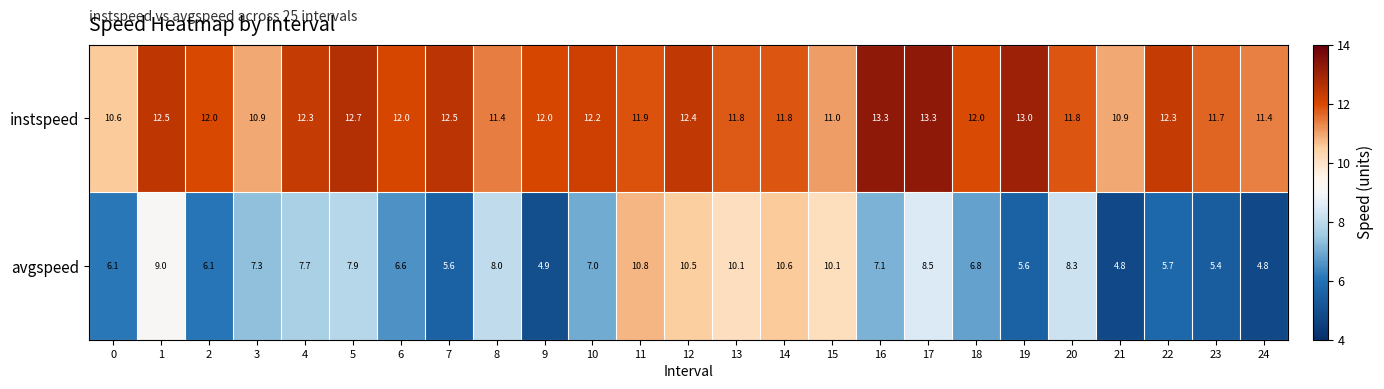

At which category is the sum across all series the highest?

12